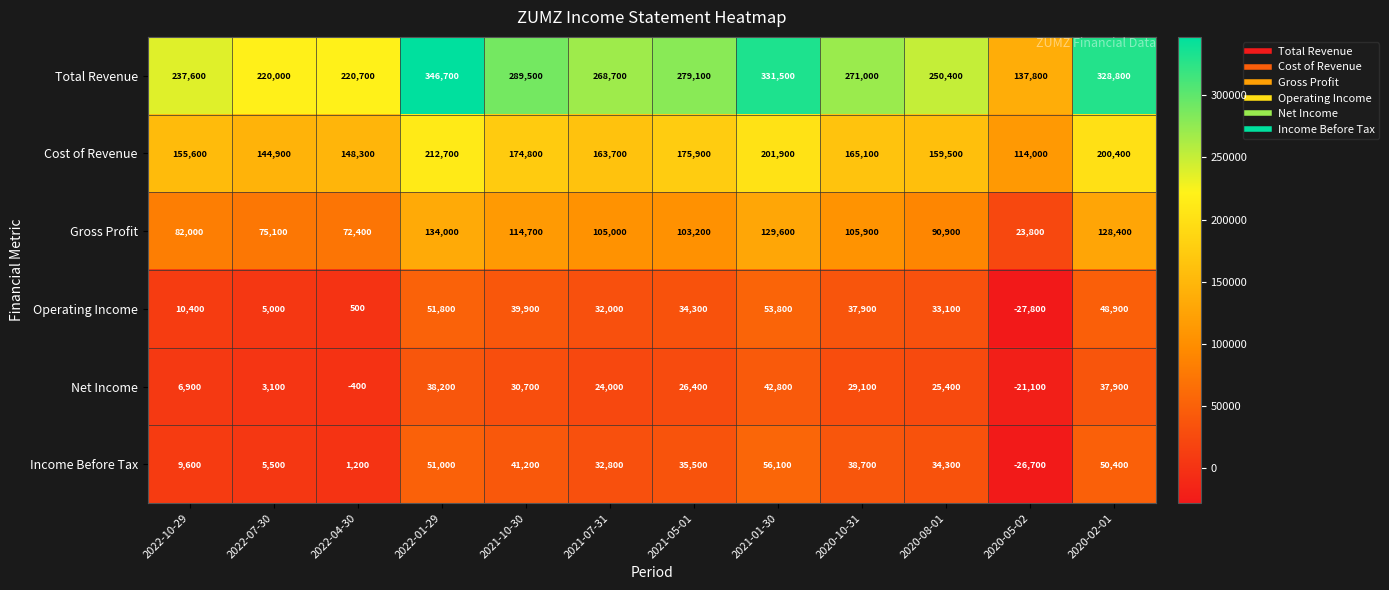

Rank the series at 2021-10-30 from highest to lowest value.

Total Revenue, Cost of Revenue, Gross Profit, Income Before Tax, Operating Income, Net Income